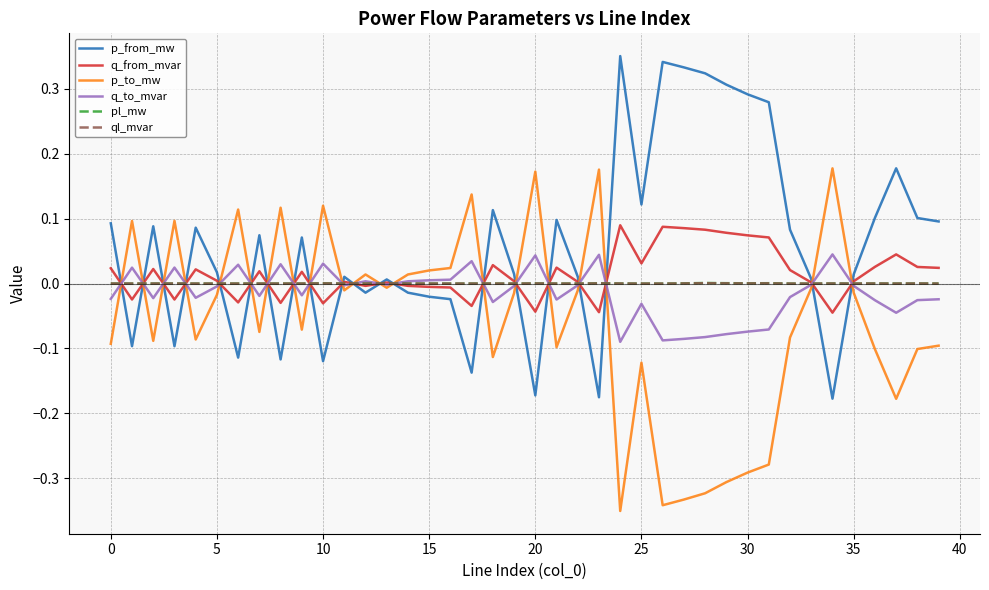

How many intersections are there between p_to_mw and q_from_mvar?

20